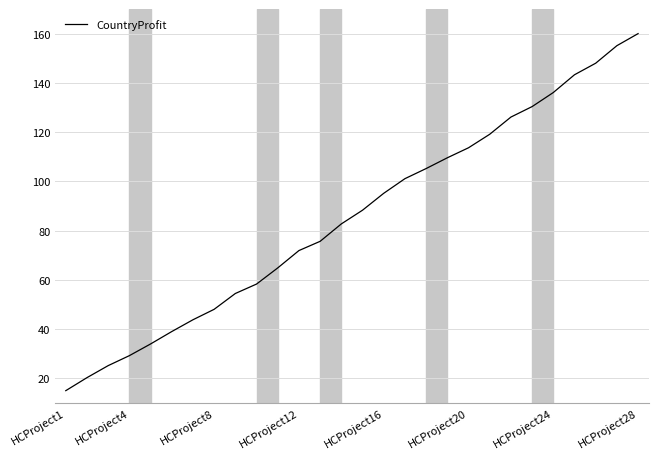

Does the chart display data point markers on the line(s)?

No